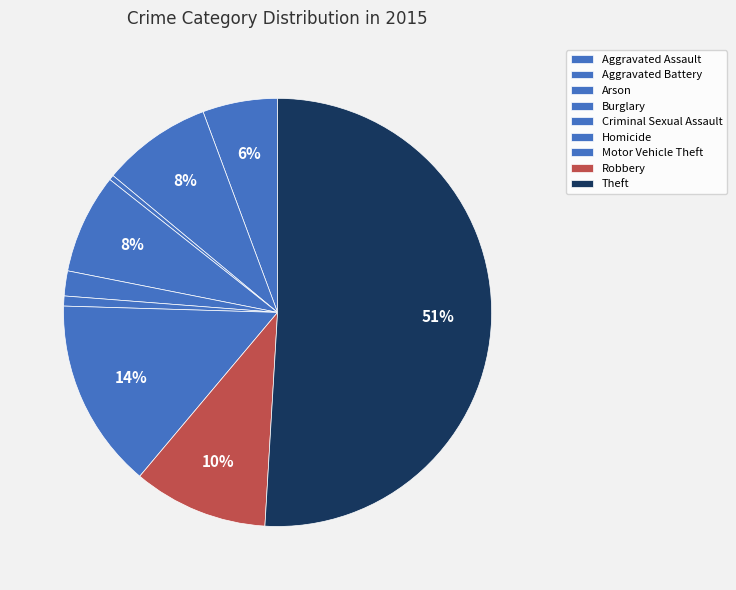

Count the number of slices in the pie.

9